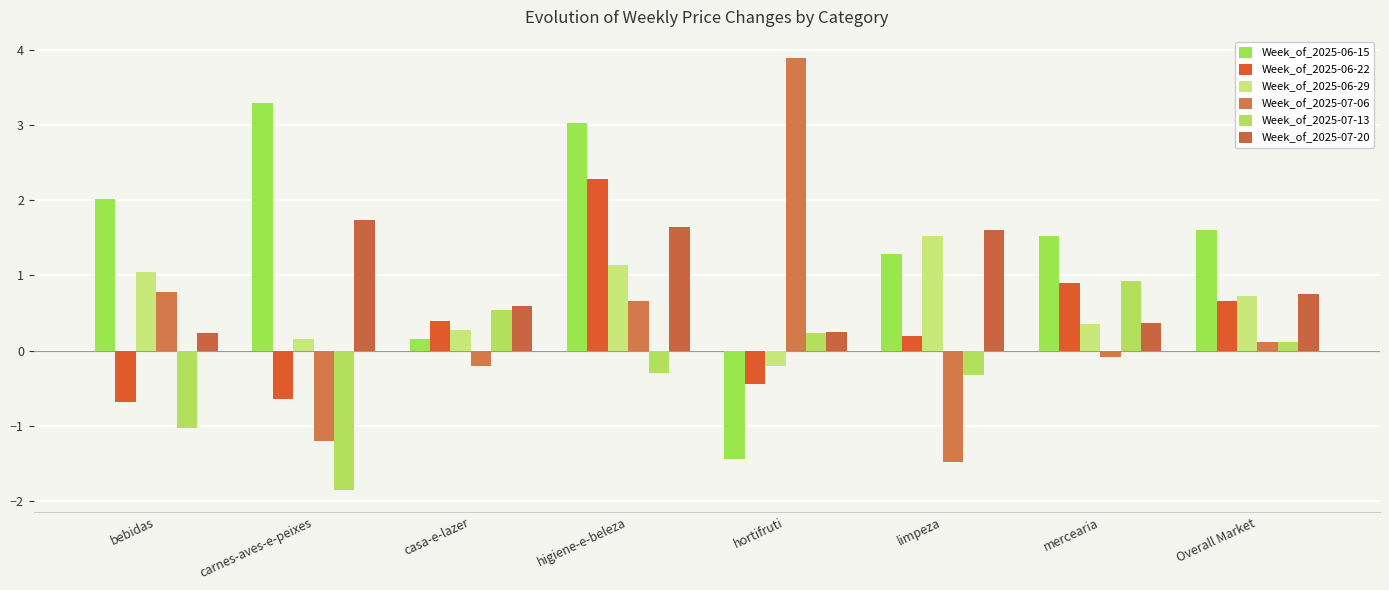

What is the spread (max minus min) of values at carnes-aves-e-peixes?

5.2